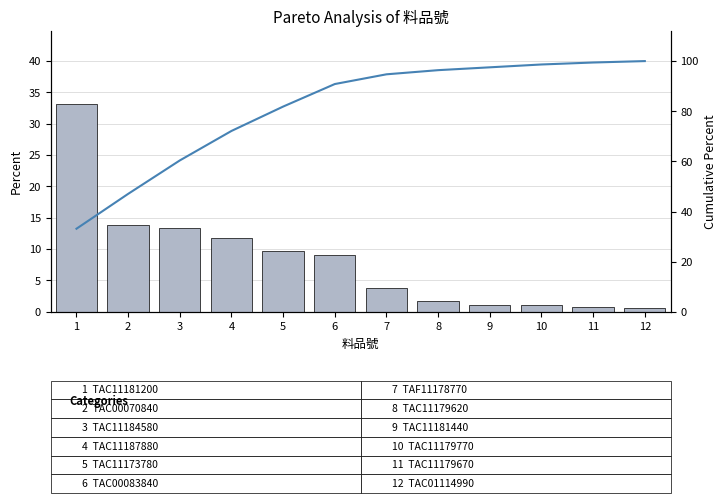

What value does the Cumulative % series have at 4?

72.1